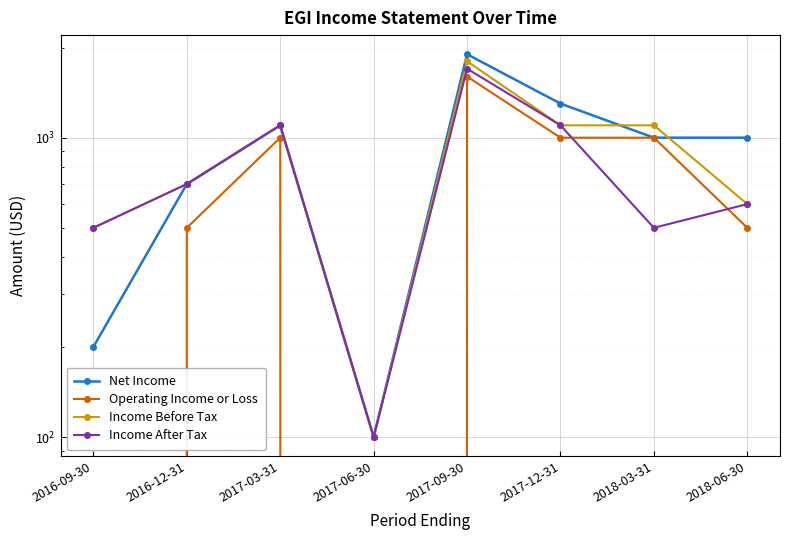

Is this an area chart (filled region under the line)?

No